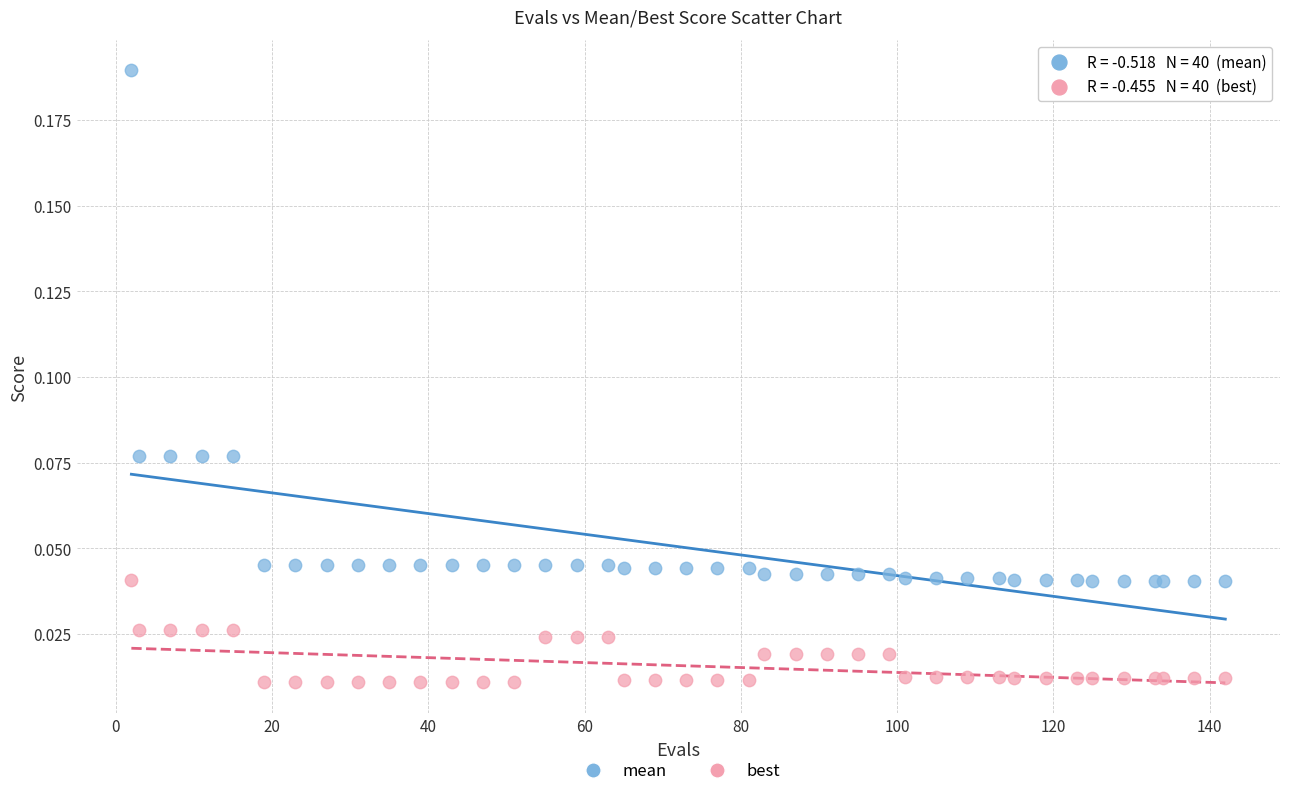

Which series reaches the maximum Y coordinate?

mean